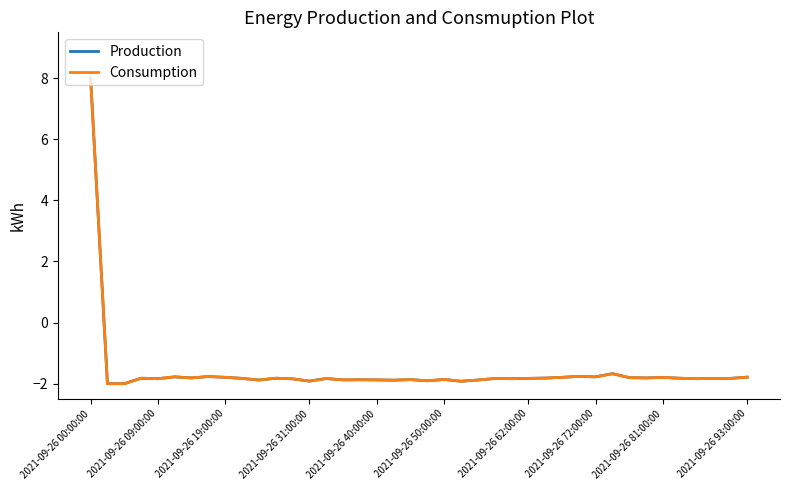

What is the greatest value displayed?

8.0